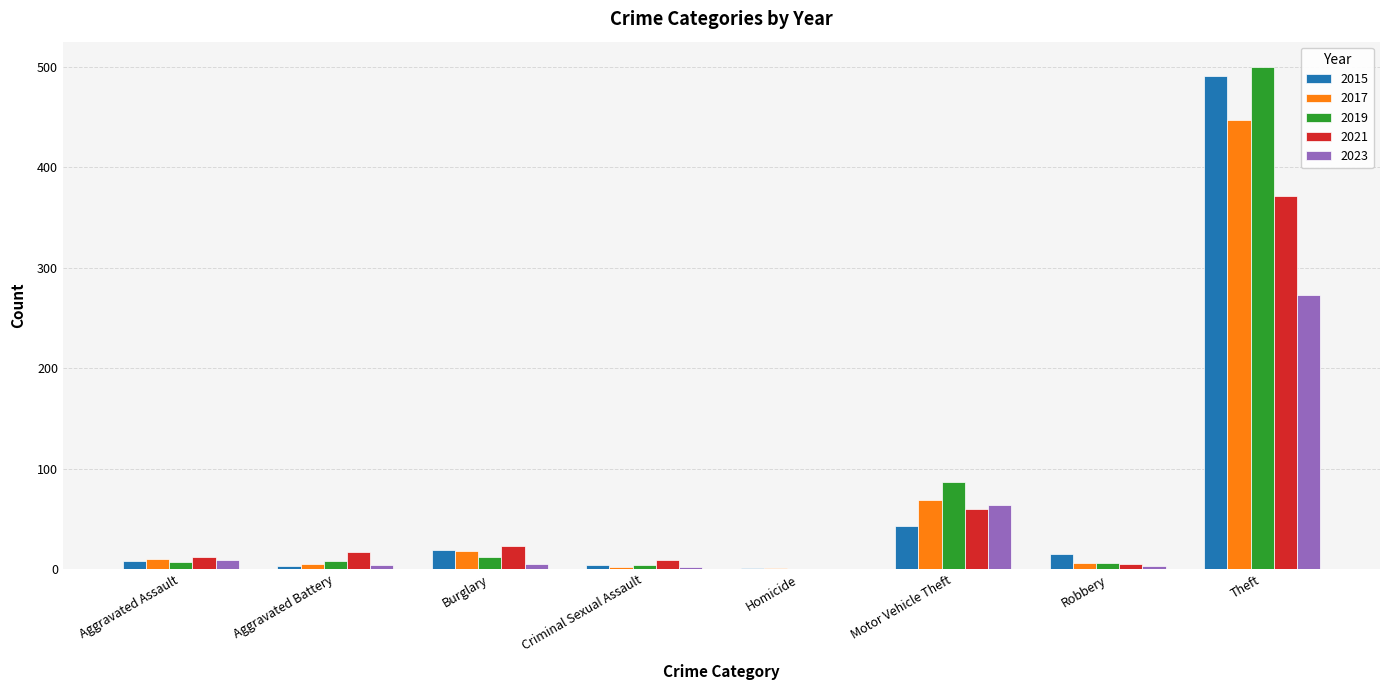

Count the number of data series in this chart.

5